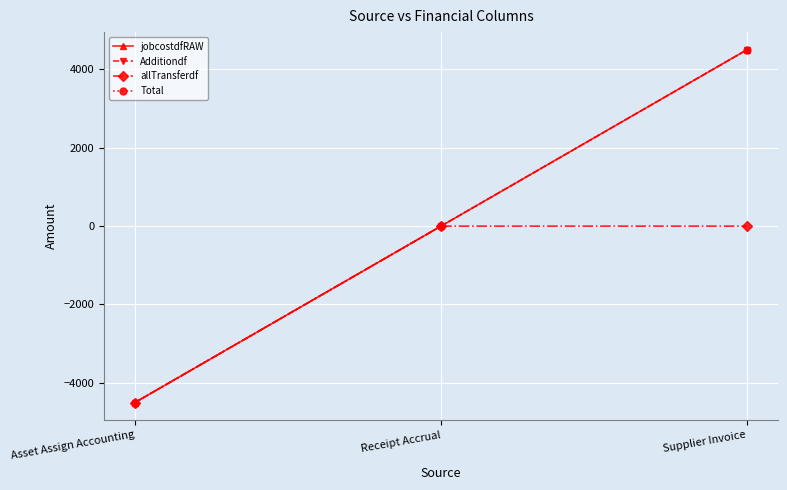

At which label does Total first exceed 0?

Supplier Invoice